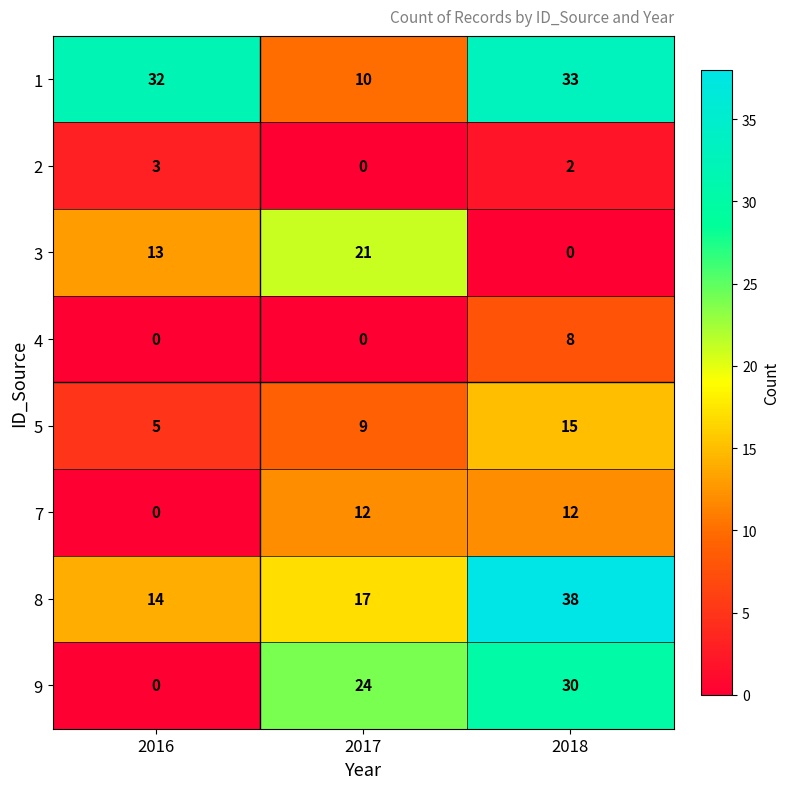

What is the difference between the second highest and minimum values in the 7 series?

12